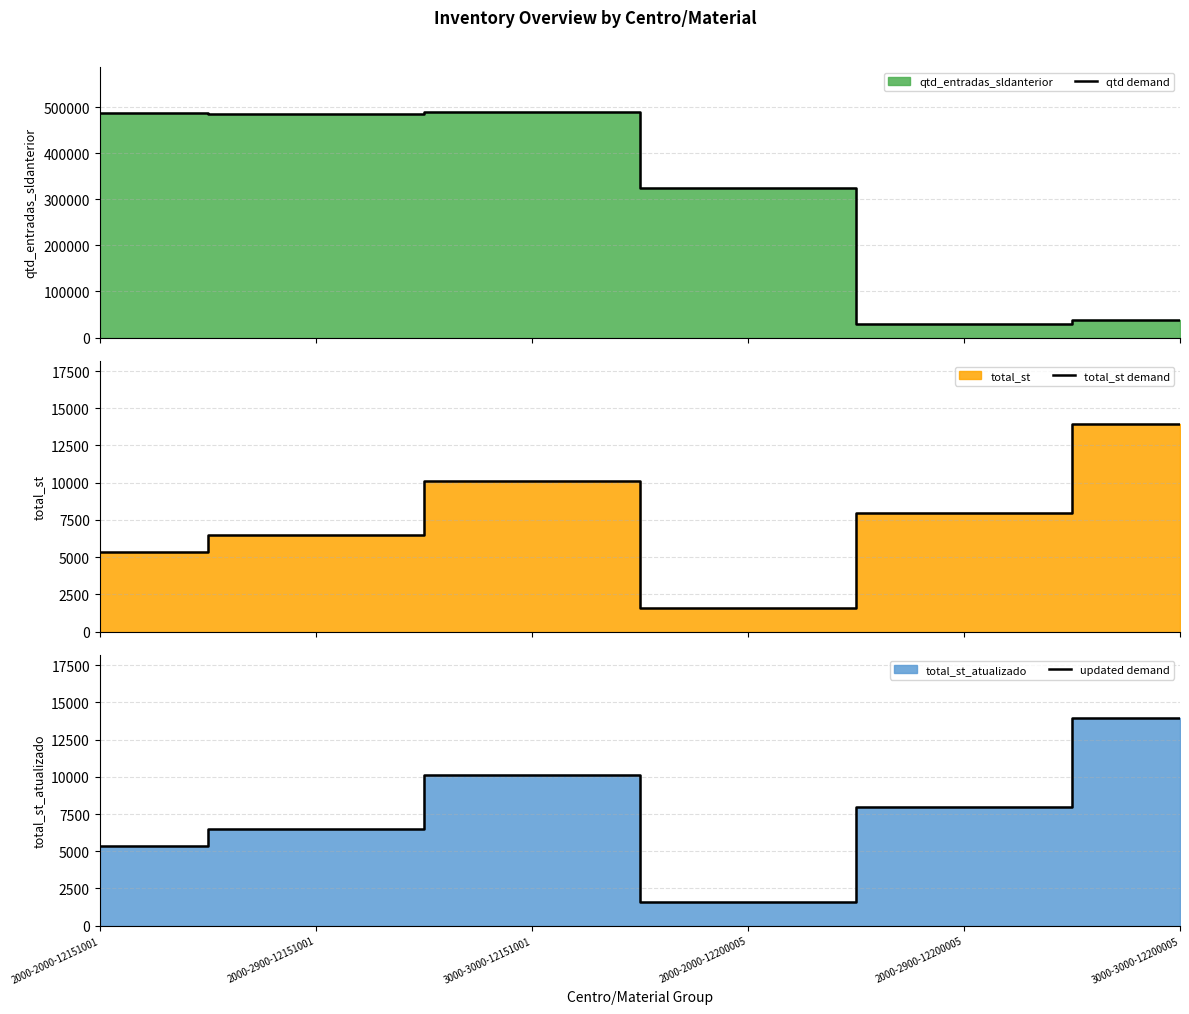

True or false: qtd demand and updated demand intersect in this chart.

False